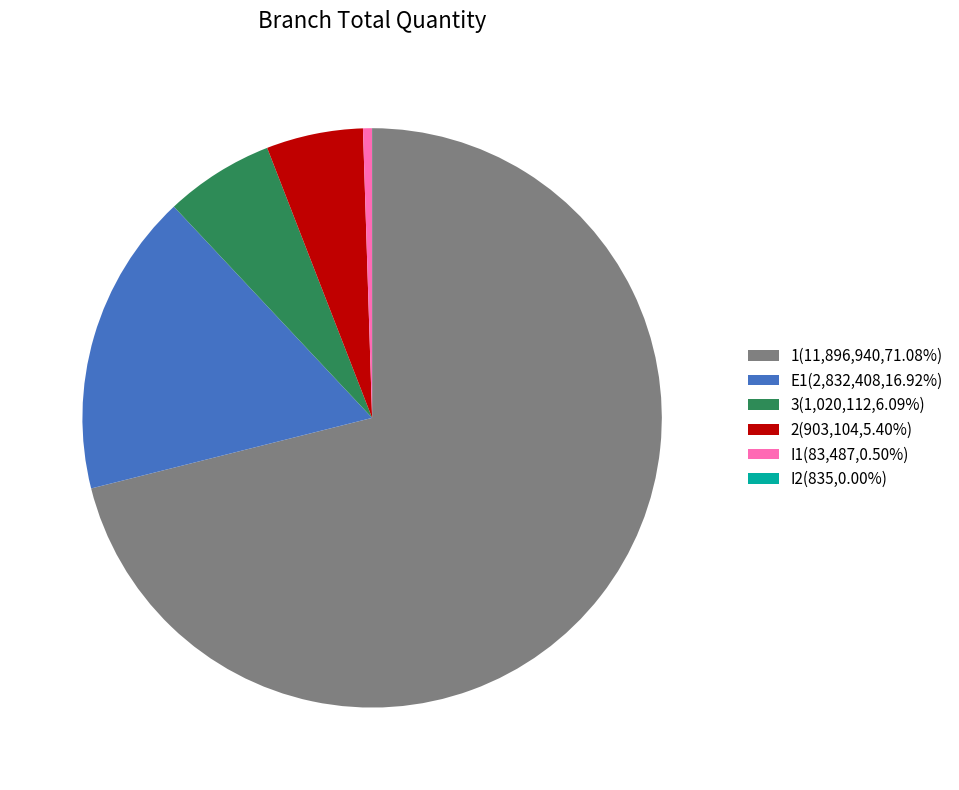

Does 2(903,104,5.40%) represent more than half of the total?

No